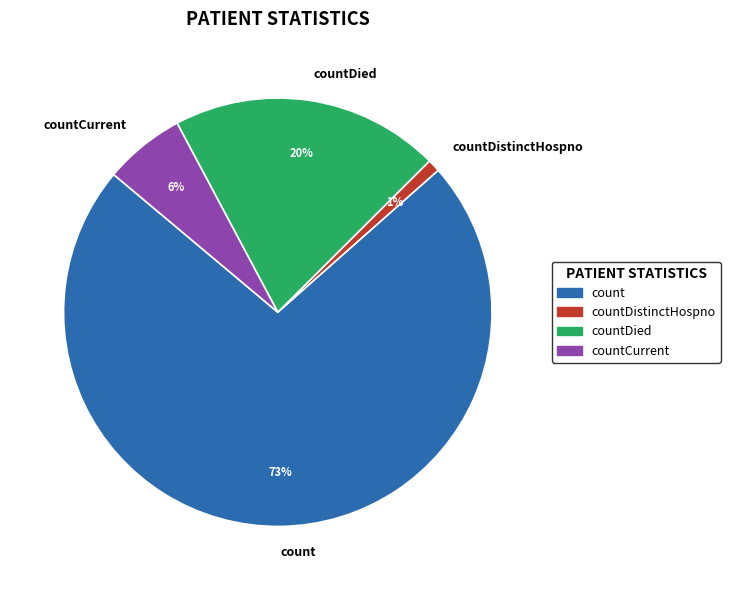

Is count the majority of the pie?

Yes